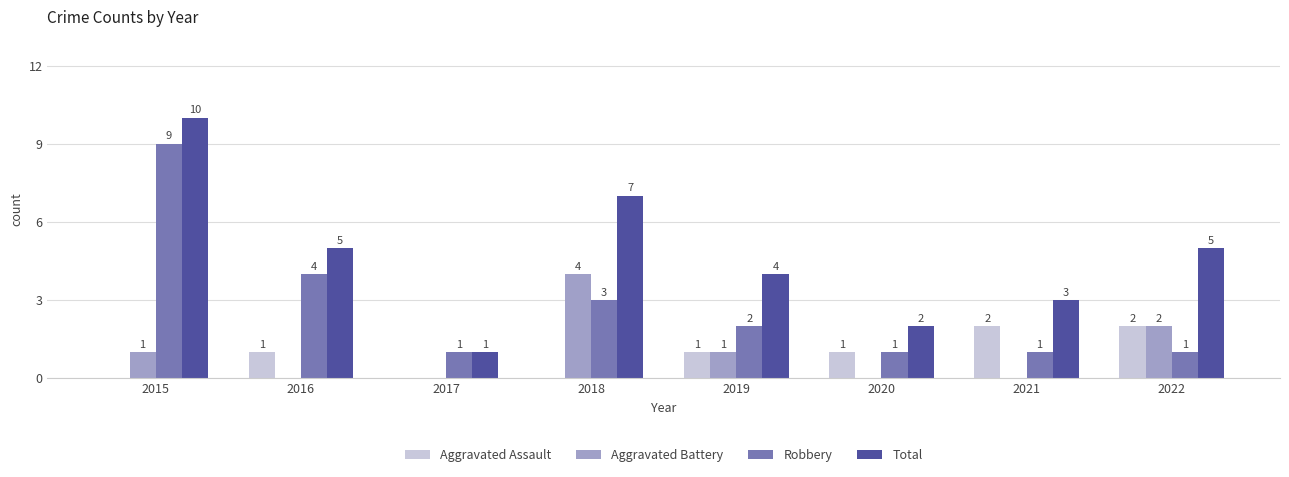

Which series has the widest spread of values?

Total